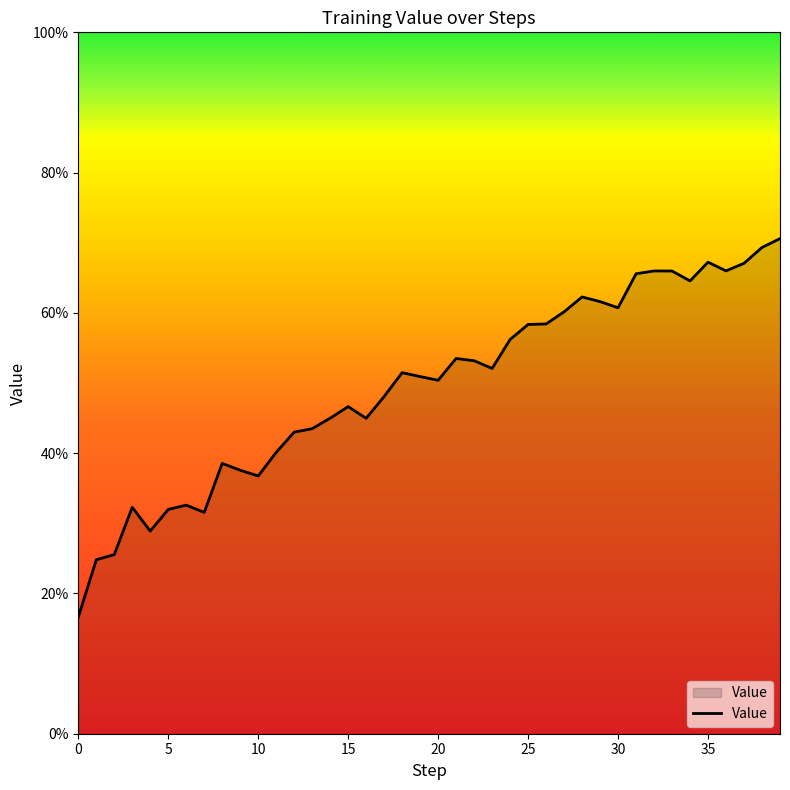

Rank the categories by value from lowest to highest.

0, 1, 2, 4, 7, 5, 3, 6, 10, 9, 8, 11, 12, 13, 16, 14, 15, 17, 20, 19, 18, 23, 22, 21, 24, 25, 26, 27, 30, 29, 28, 34, 31, 33, 32, 36, 37, 35, 38, 39